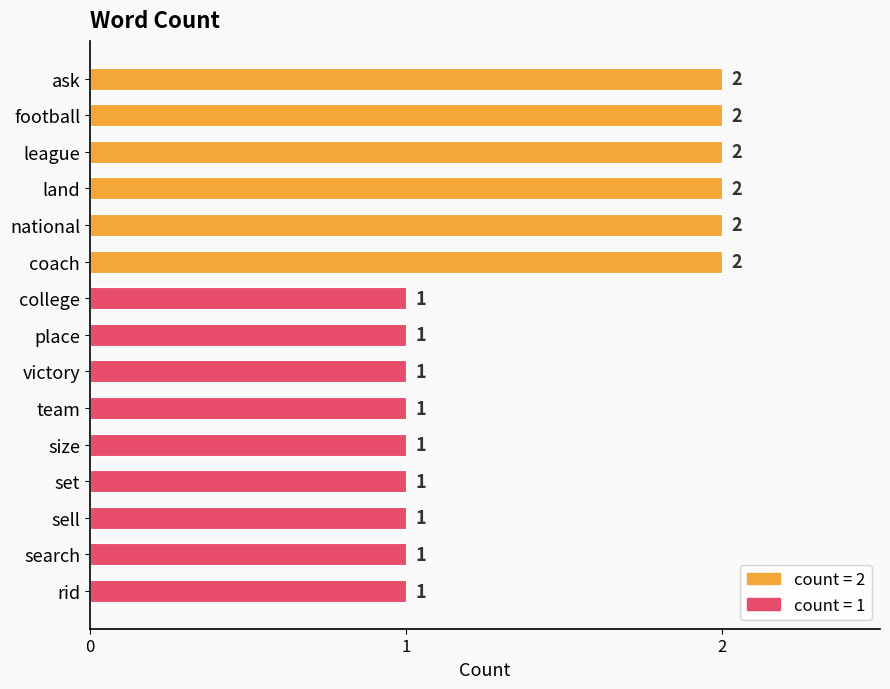

What is the ratio of the value at ask to the value at size?

2.0